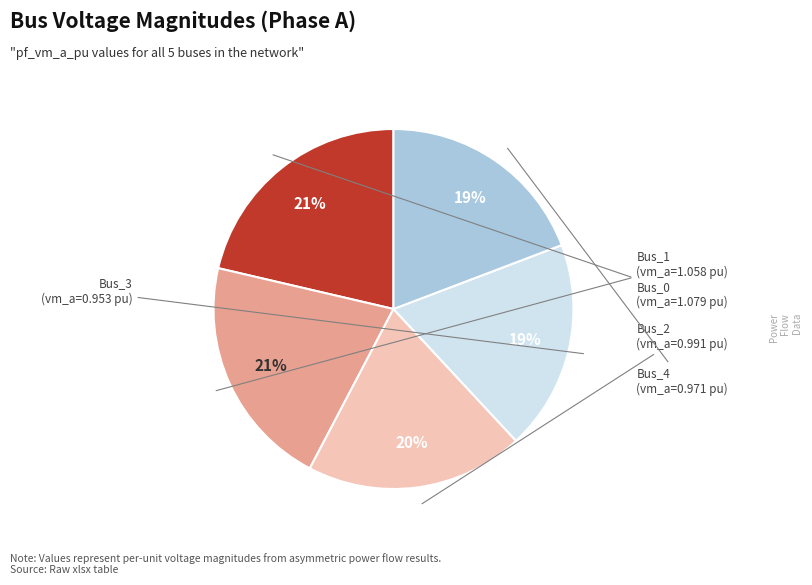

Do Bus_4 and Bus_1 together represent more than half of the pie?

No